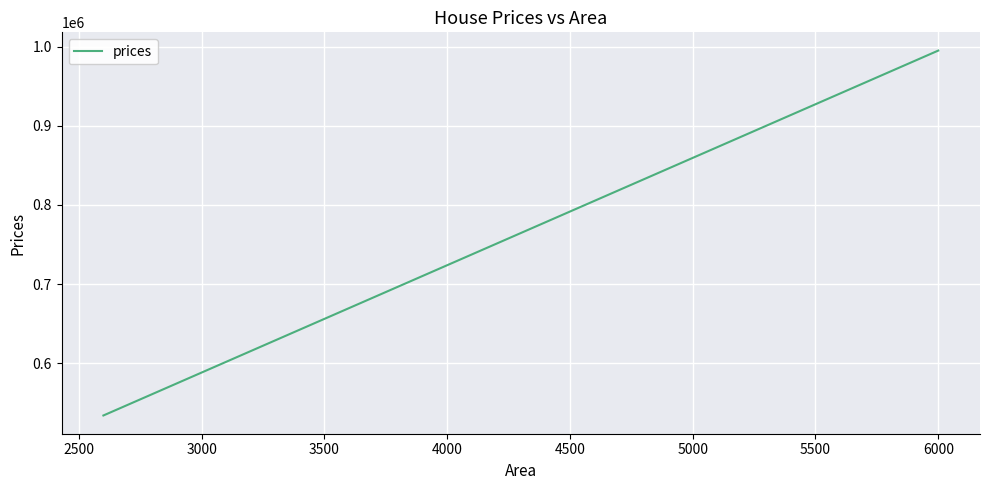

What is the average value?

712128.2